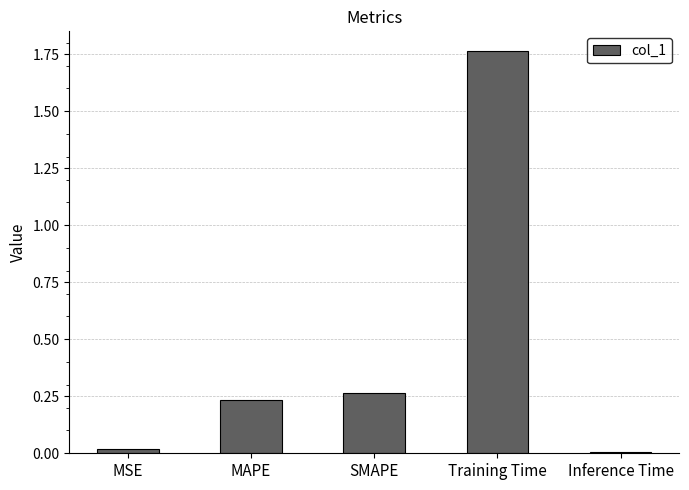

What is the sum of all values?

2.3